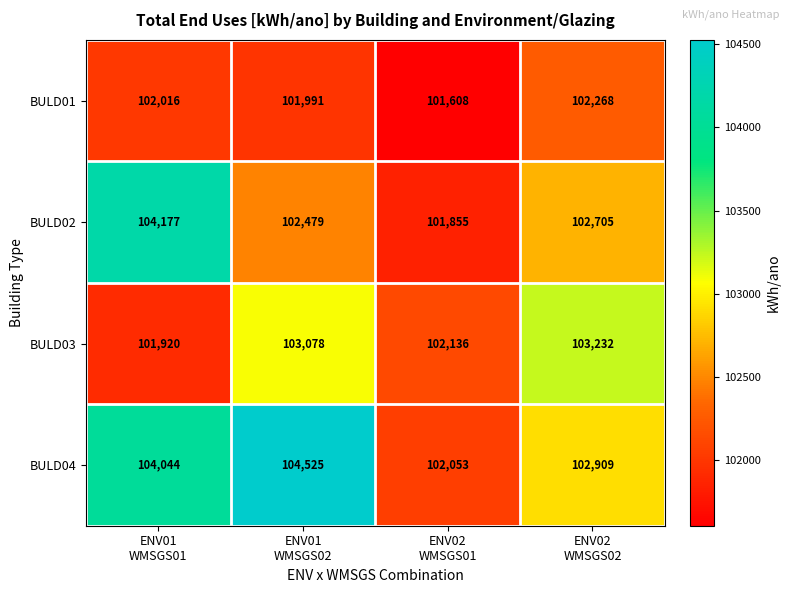

How many values in the BULD02 series are below 102705?

2